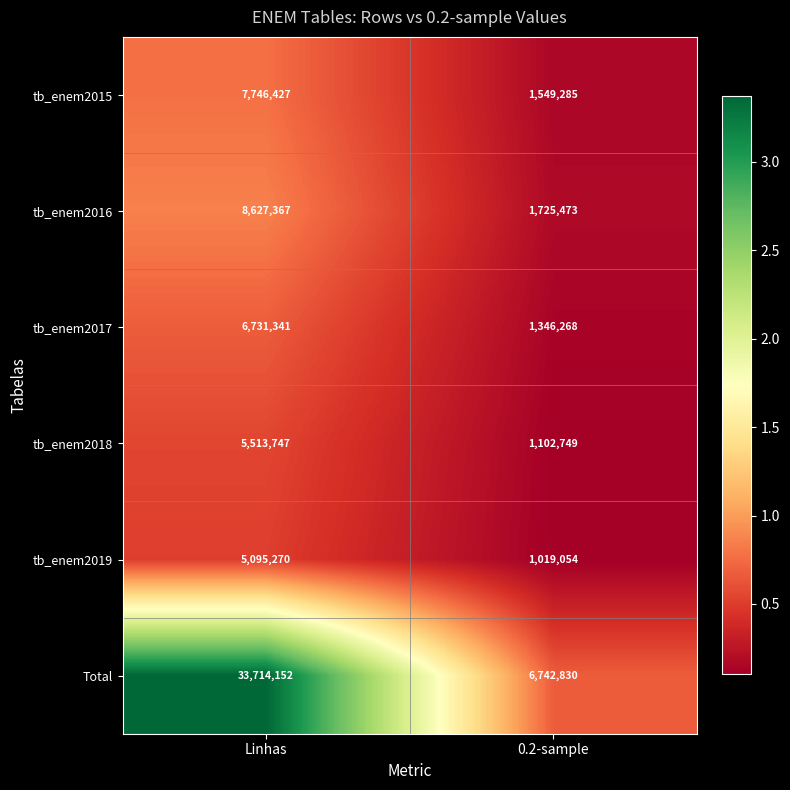

How many series are shown in this chart?

6